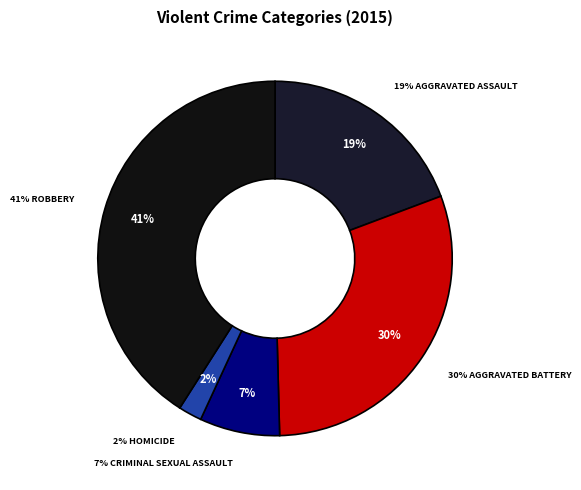

Is the sum of Aggravated Assault and Homicide greater than half?

No